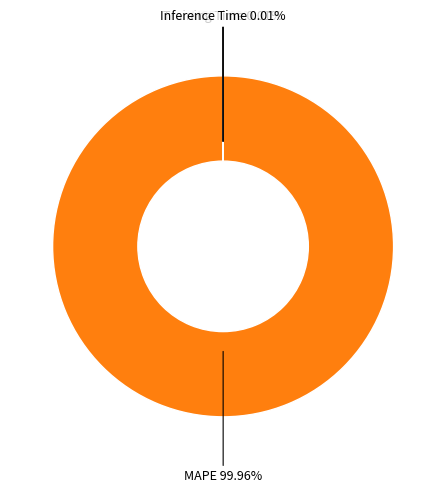

Does MAPE account for over 50% of the chart?

Yes